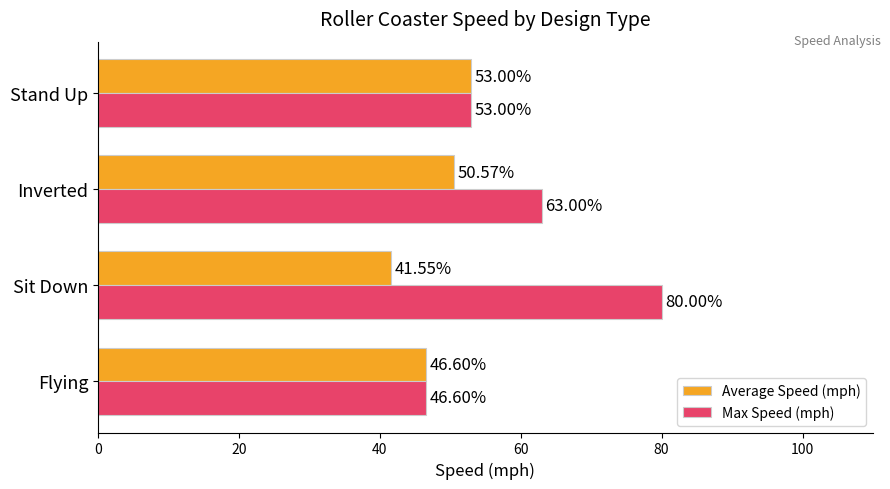

At which label does Max Speed (mph) reach its minimum?

Flying